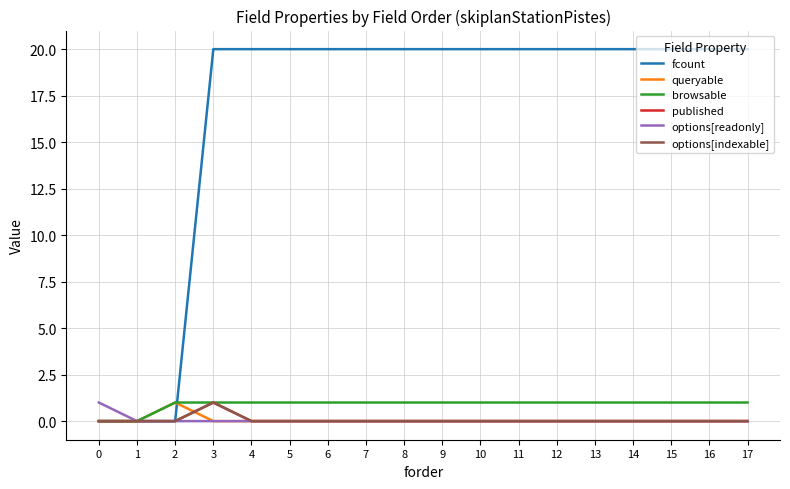

How many lines are shown in the chart?

6